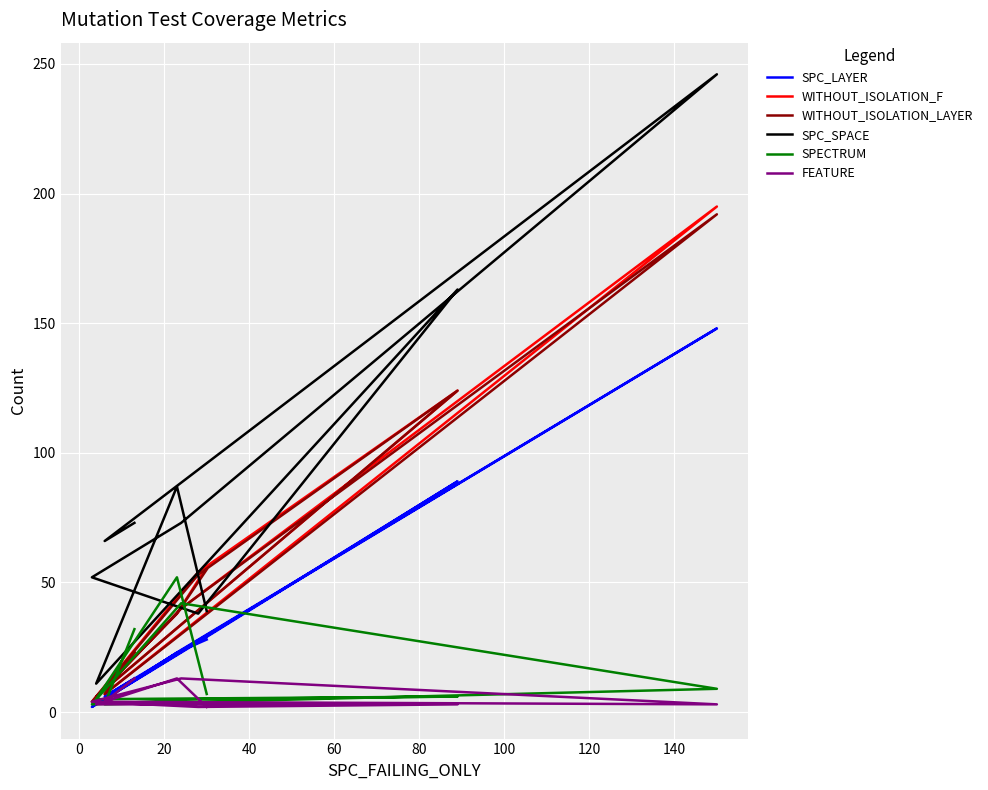

The SPC_LAYER series shows 34 at 40. True or false?

False